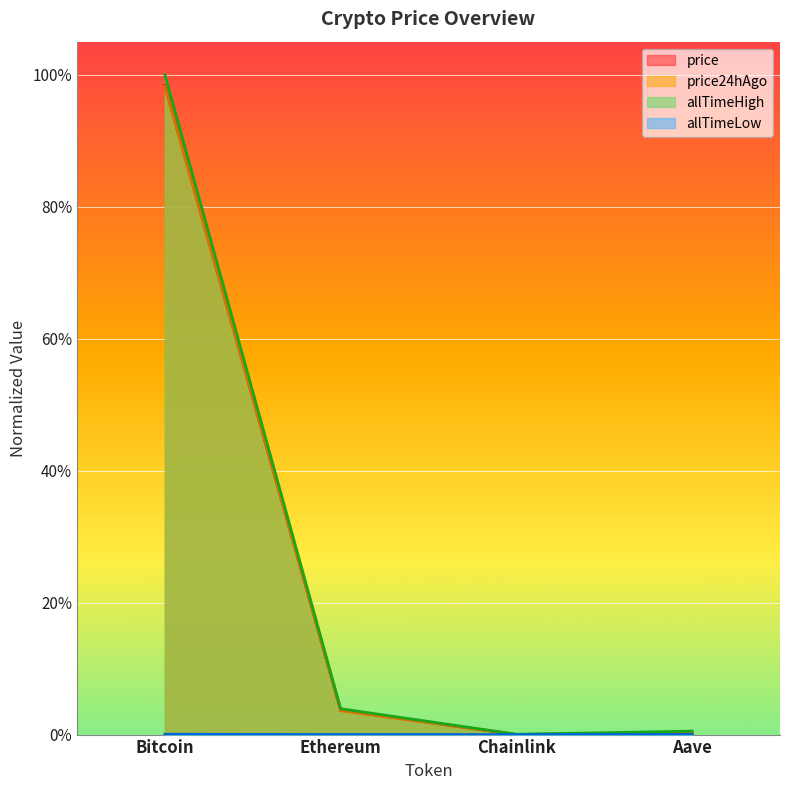

The price24hAgo series shows 0.0 at Aave. True or false?

True